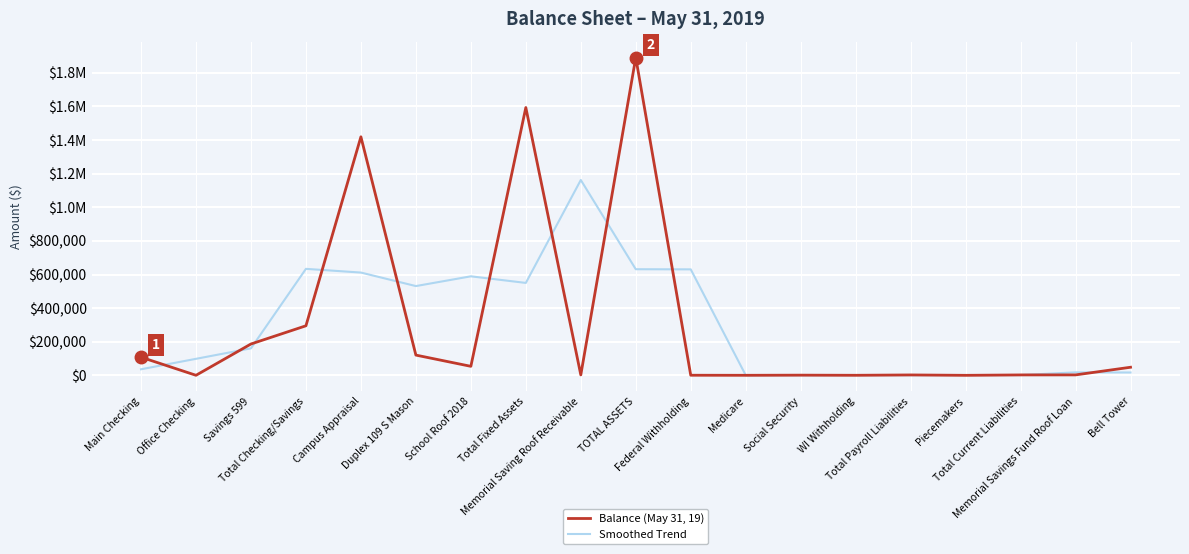

Reading right to left, what are all the values shown in this chart?

Balance (May 31, 19): Bell Tower=48167.3	Memorial Savings Fund Roof Loan=2638.8	Total Current Liabilities=2503.1	Piecemakers=108.1	Total Payroll Liabilities=2395.0	WI Withholding=351.0	Social Security=1159.0	Medicare=271.0	Federal Withholding=614.0	TOTAL ASSETS=1891147.0	Memorial Saving Roof Receivable=2638.8	Total Fixed Assets=1593604.3	School Roof 2018=53671.0	Duplex 109 S Mason=120491.1	Campus Appraisal=1419442.2	Total Checking/Savings=294903.9	Savings 599=186575.2	Office Checking=325.7	Main Checking=108003.0
Smoothed Trend: Bell Tower=16935.4	Memorial Savings Fund Roof Loan=17769.7	Total Current Liabilities=1750.0	Piecemakers=1668.7	Total Payroll Liabilities=951.3	WI Withholding=1301.6	Social Security=593.7	Medicare=681.3	Federal Withholding=630677.3	TOTAL ASSETS=631466.6	Memorial Saving Roof Receivable=1162463.4	Total Fixed Assets=549971.4	School Roof 2018=589255.4	Duplex 109 S Mason=531201.4	Campus Appraisal=611612.4	Total Checking/Savings=633640.4	Savings 599=160601.6	Office Checking=98301.3	Main Checking=36109.5